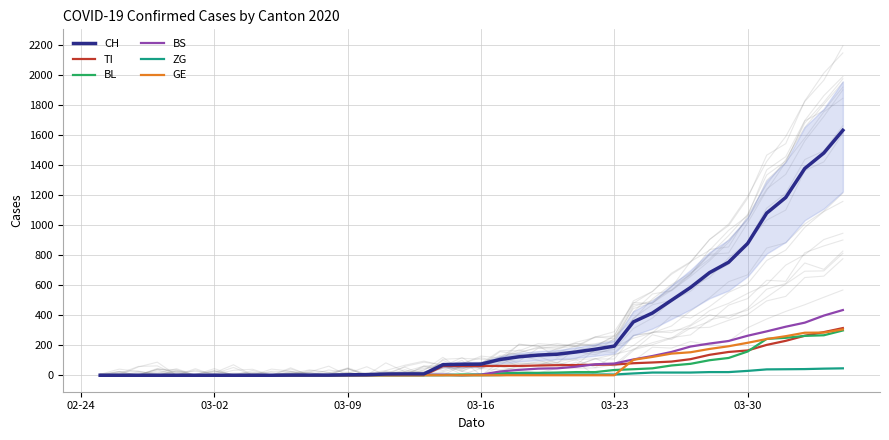

True or false: BS and CH intersect in this chart.

False